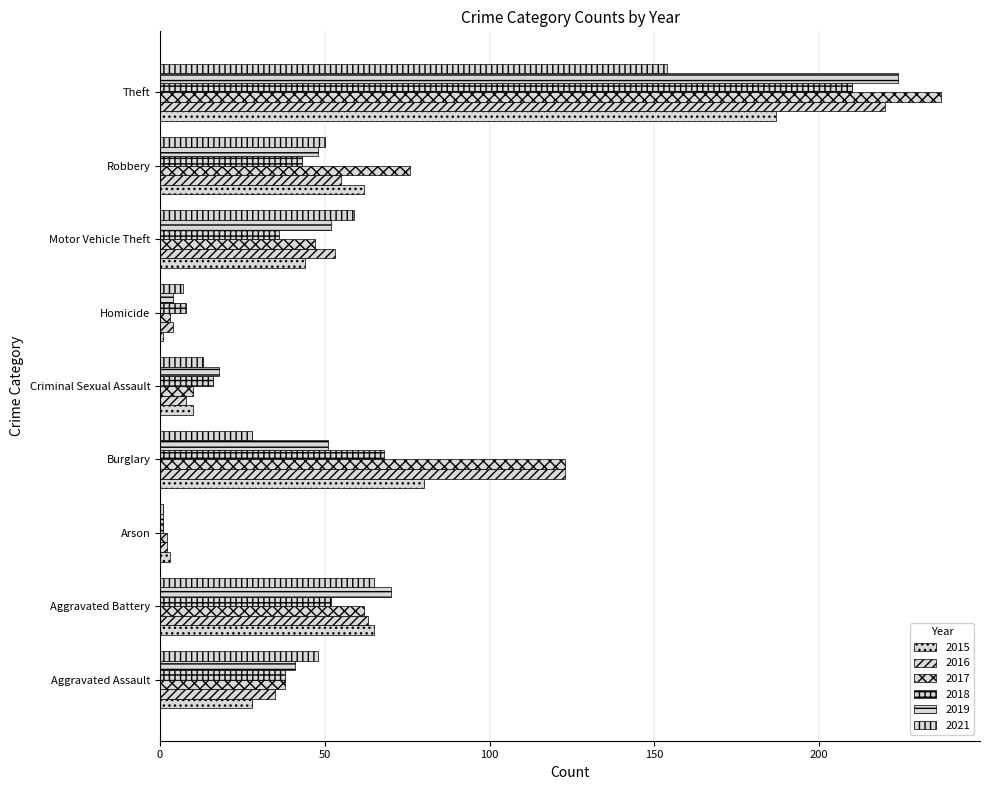

The value of 2021 at Burglary is 28. True or false?

True